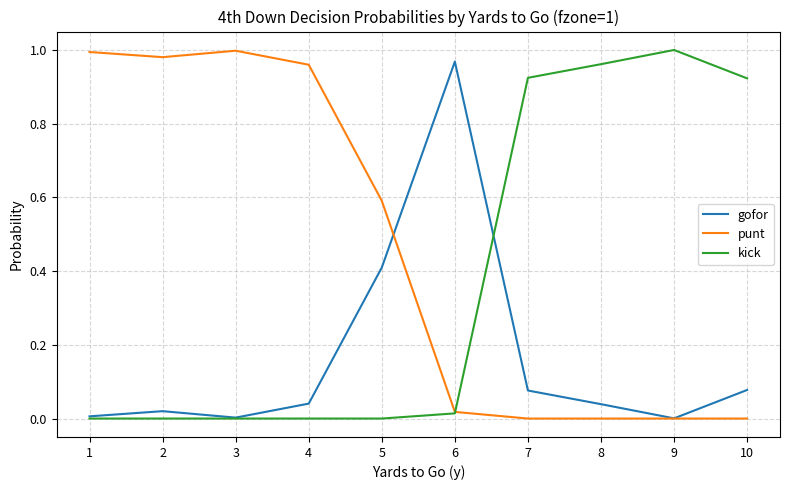

Is it true that punt equals 1.6 at 2?

False